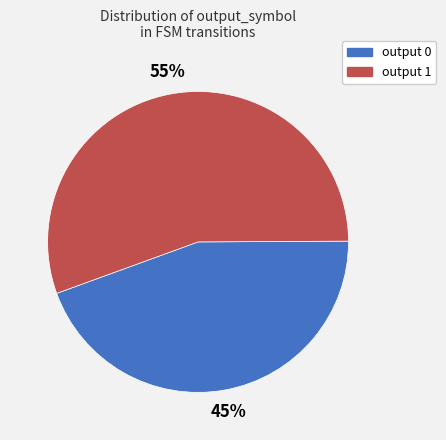

Rank the categories by value from lowest to highest.

output 0, output 1